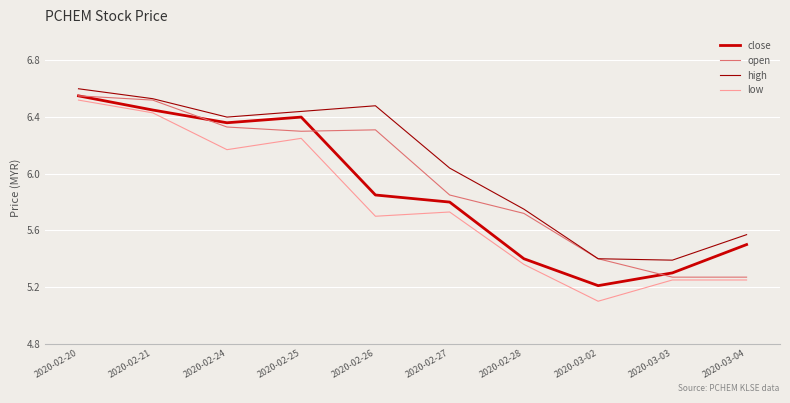

True or false: open has a value of 5.3 at 2020-03-03.

True